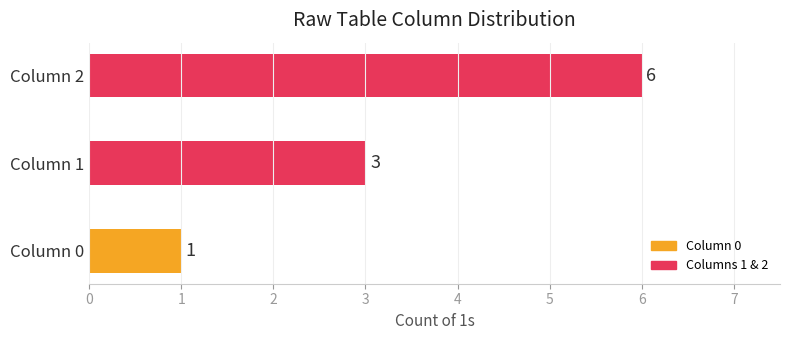

What is the greatest value displayed?

6